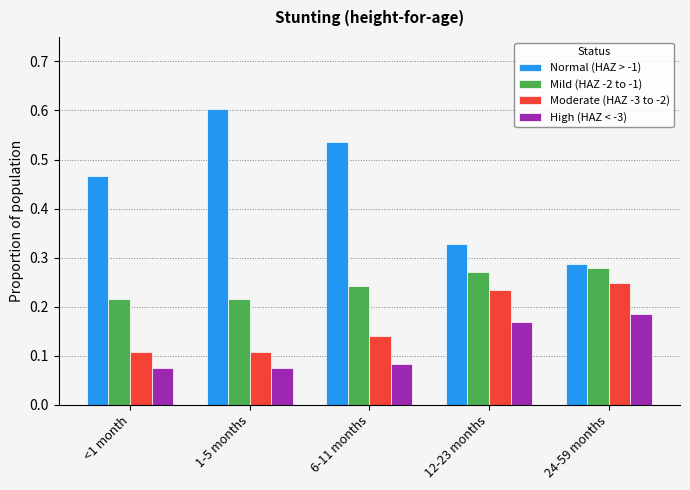

The Mild (HAZ -2 to -1) series shows 0.4 at 1-5 months. True or false?

False